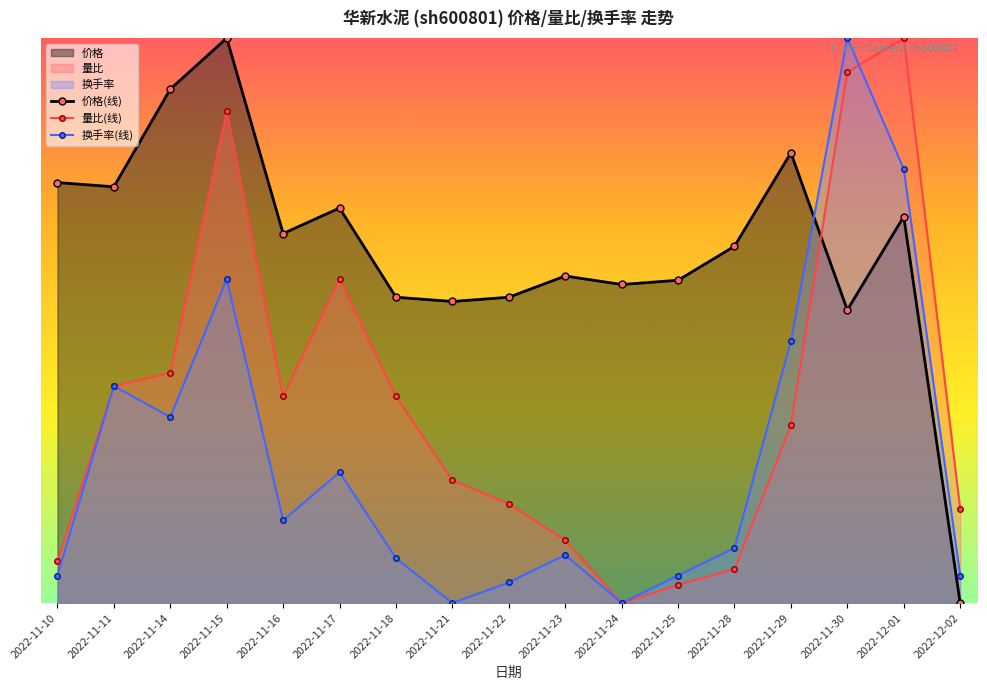

What is the value of the 换手率(线) point at the 9th from the left?

10.4